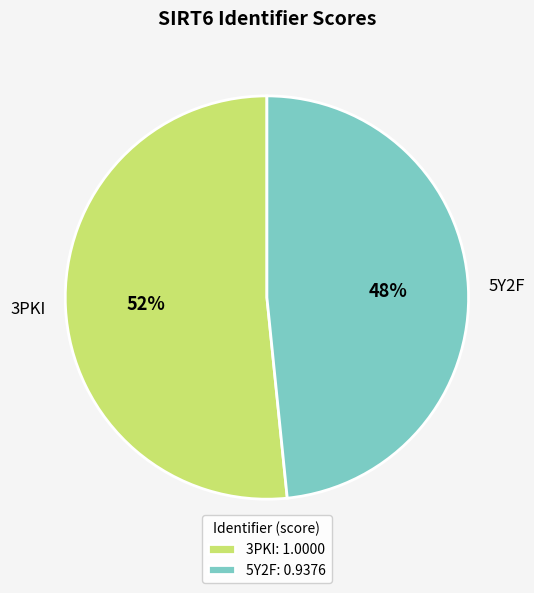

What is the smallest slice in the pie chart?

5Y2F